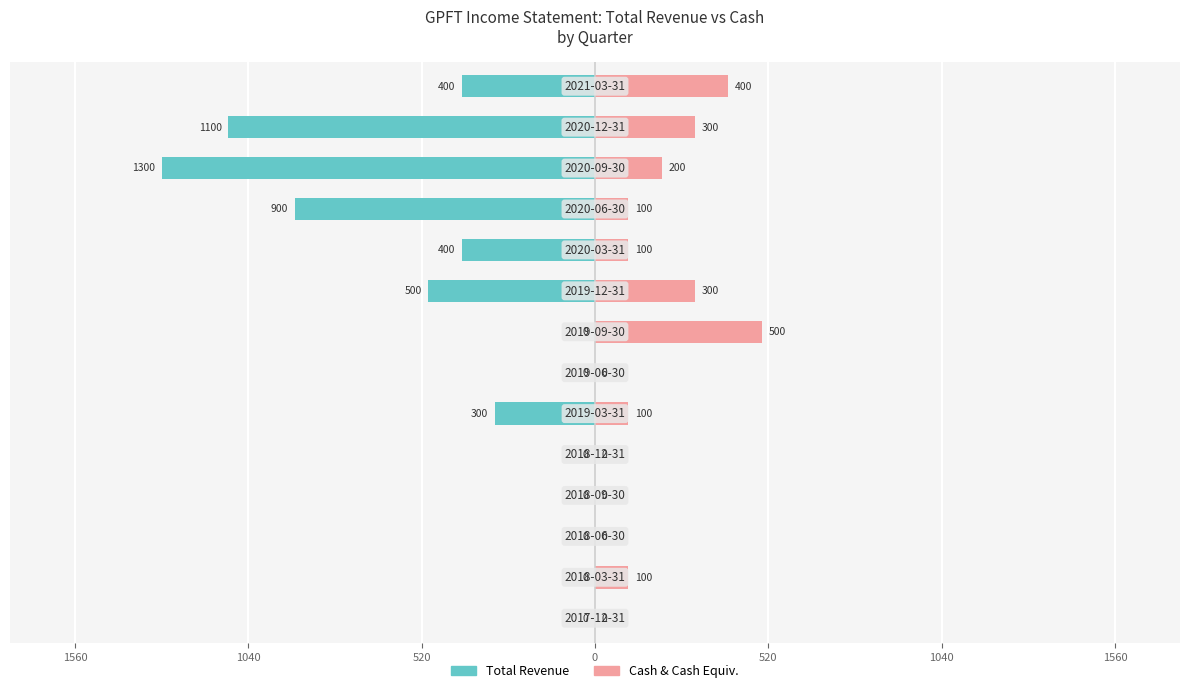

Which series has the widest spread of values?

Total Revenue